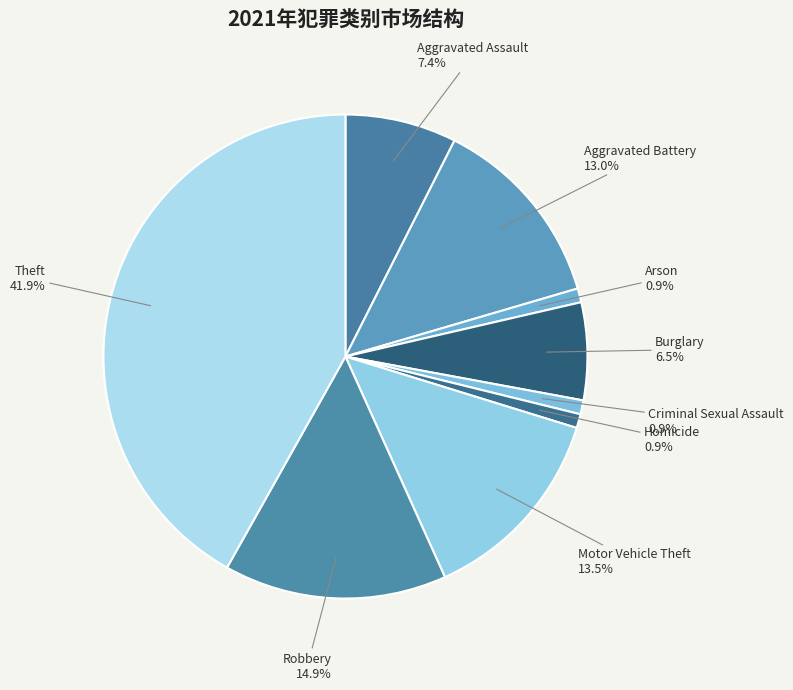

What is the largest slice in the pie chart?

Theft